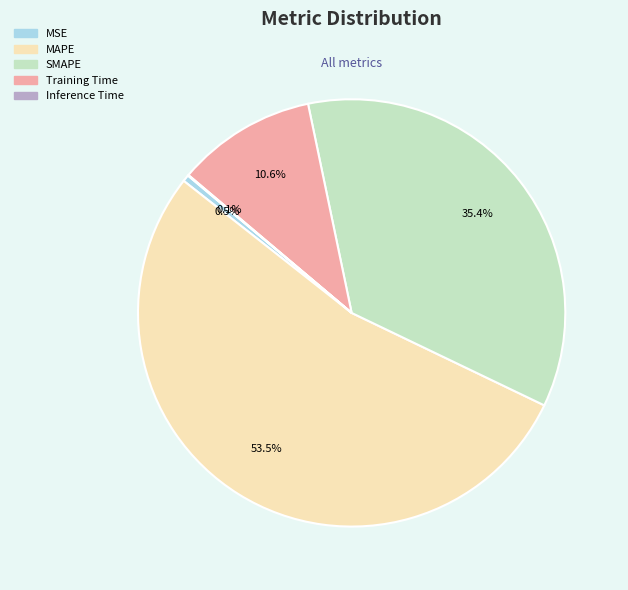

Which category has the biggest portion of the pie?

MAPE